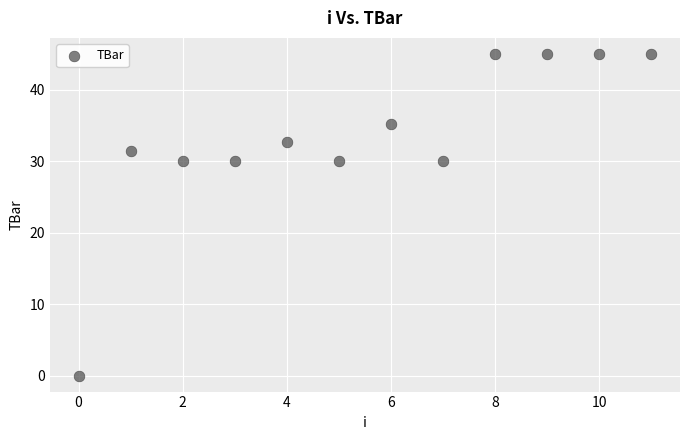

What is the range of Y values (max minus min)?

45.0